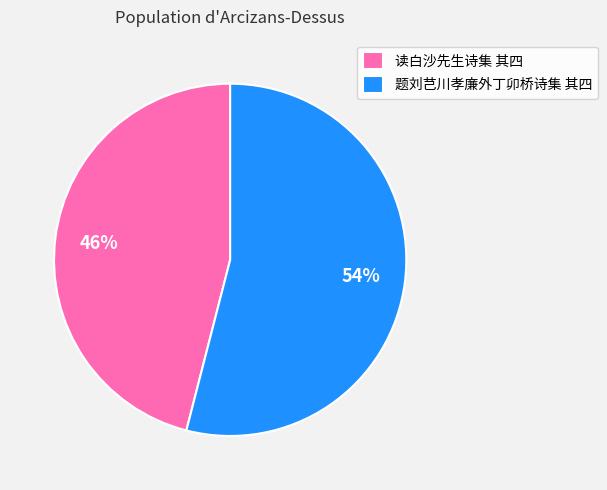

What is the largest slice in the pie chart?

题刘芑川孝廉外丁卯桥诗集 其四